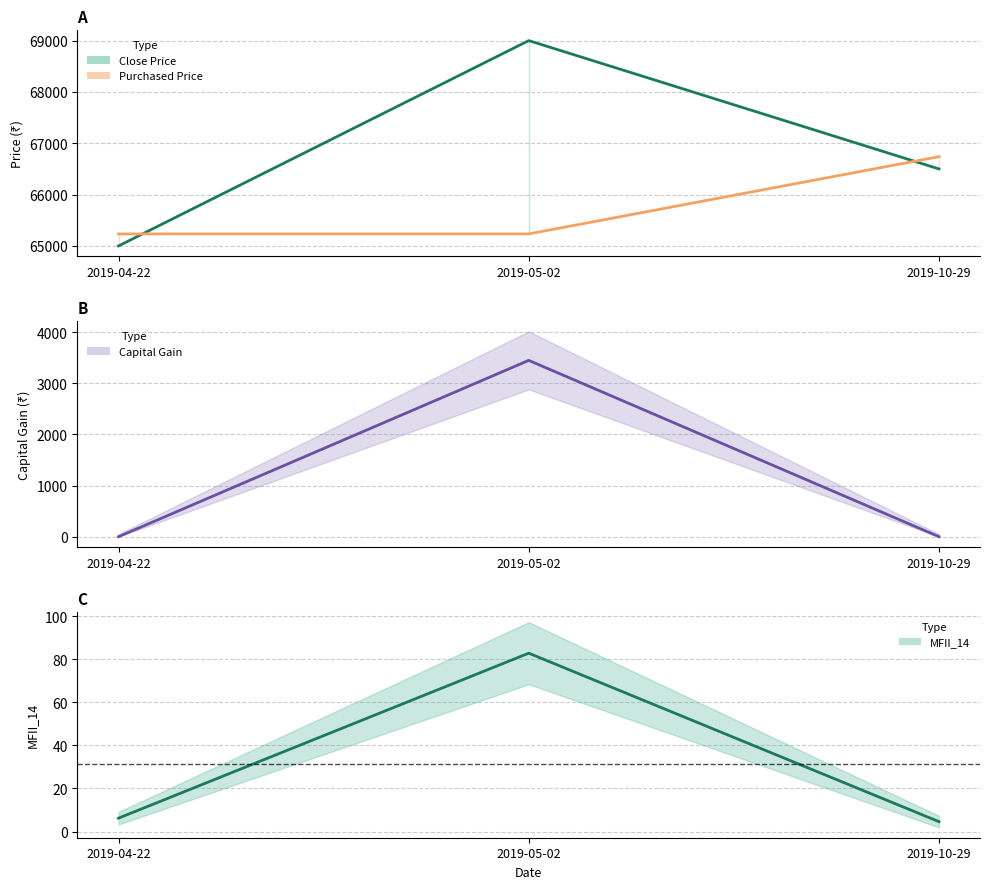

Reading right to left, what are all the values shown in this chart?

Close Price: 66500.0	69000.0	65000.0
Purchased Price: 66739.0	65234.0	65234.0
Capital Gain: 0.0	3449.0	0.0
MFII_14: 4.6	82.8	6.2